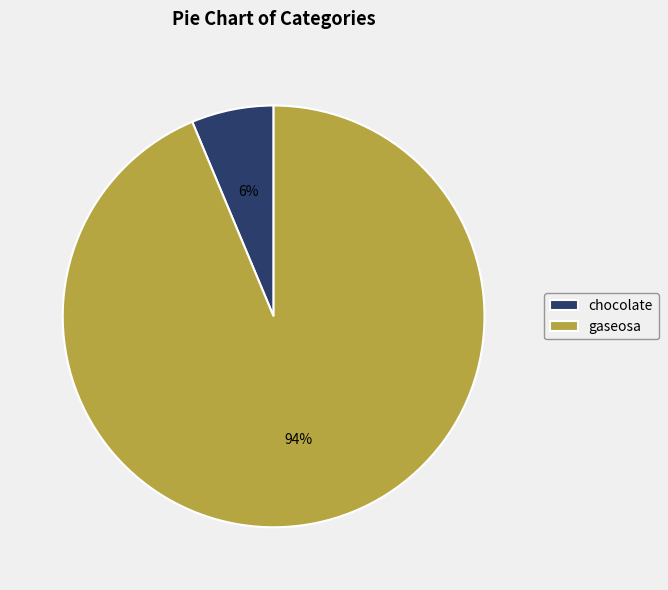

Is the sum of chocolate and gaseosa greater than half?

Yes